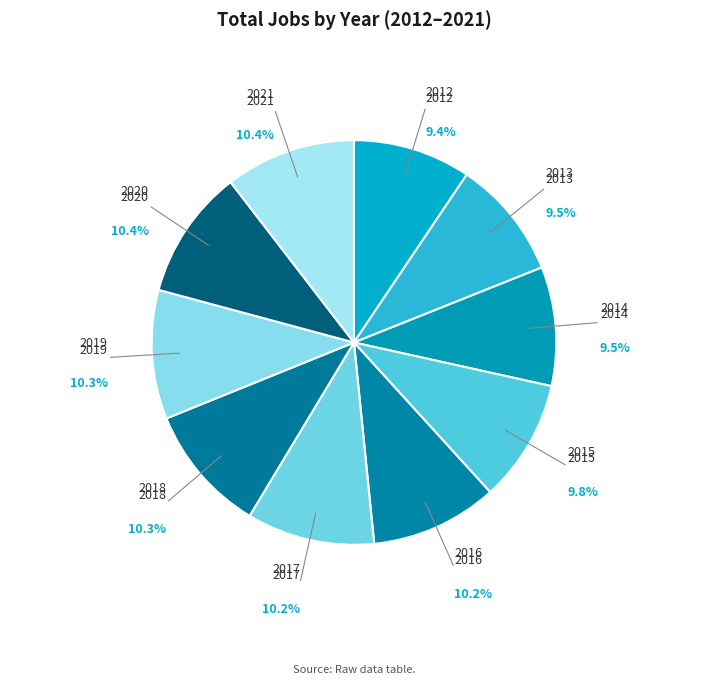

Approximately how many times larger is the value at 2021 compared to 2015?

1.1